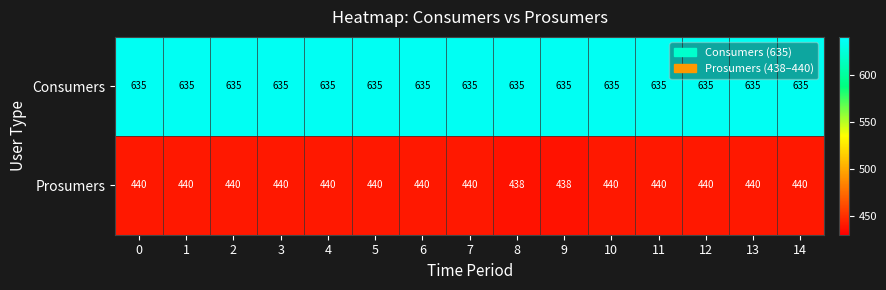

True or false: Prosumers has a value of 257 at 14.

False